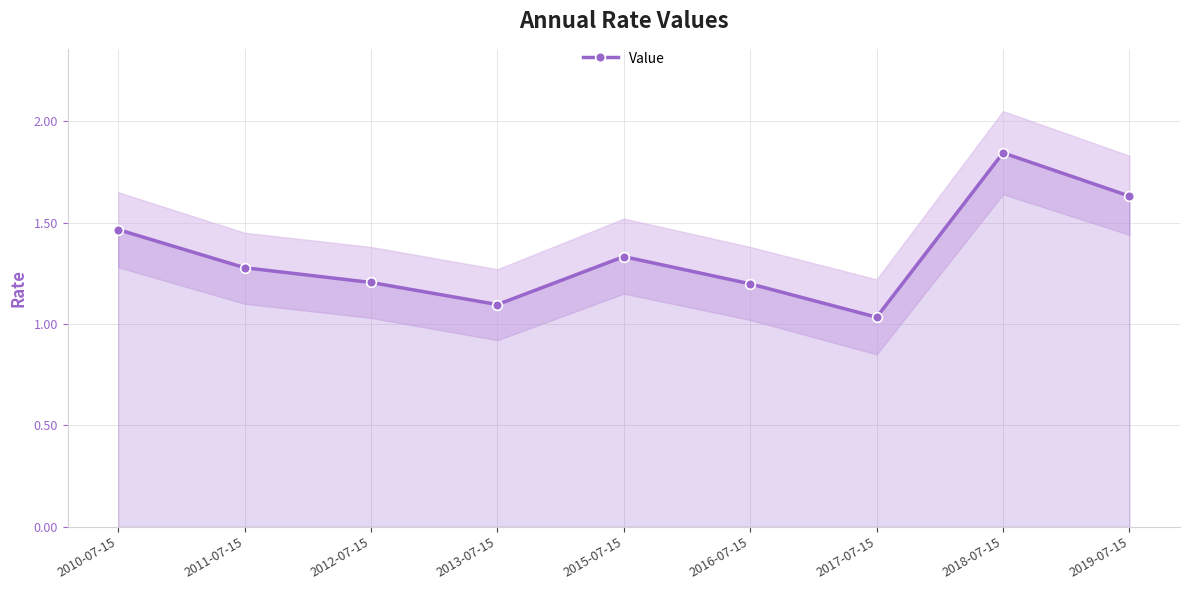

Reading left to right, list all the values displayed in this chart.

2010-07-15=1.5	2011-07-15=1.3	2012-07-15=1.2	2013-07-15=1.1	2015-07-15=1.3	2016-07-15=1.2	2017-07-15=1.0	2018-07-15=1.8	2019-07-15=1.6